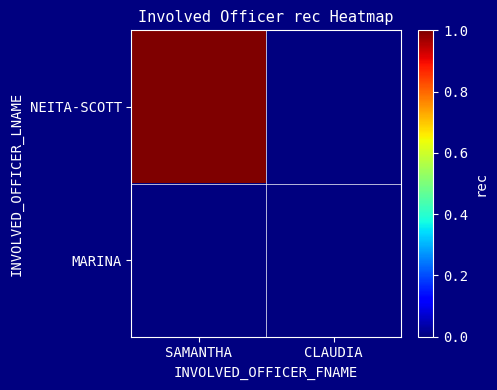

At SAMANTHA, list the series in order from largest to smallest.

NEITA-SCOTT, MARINA